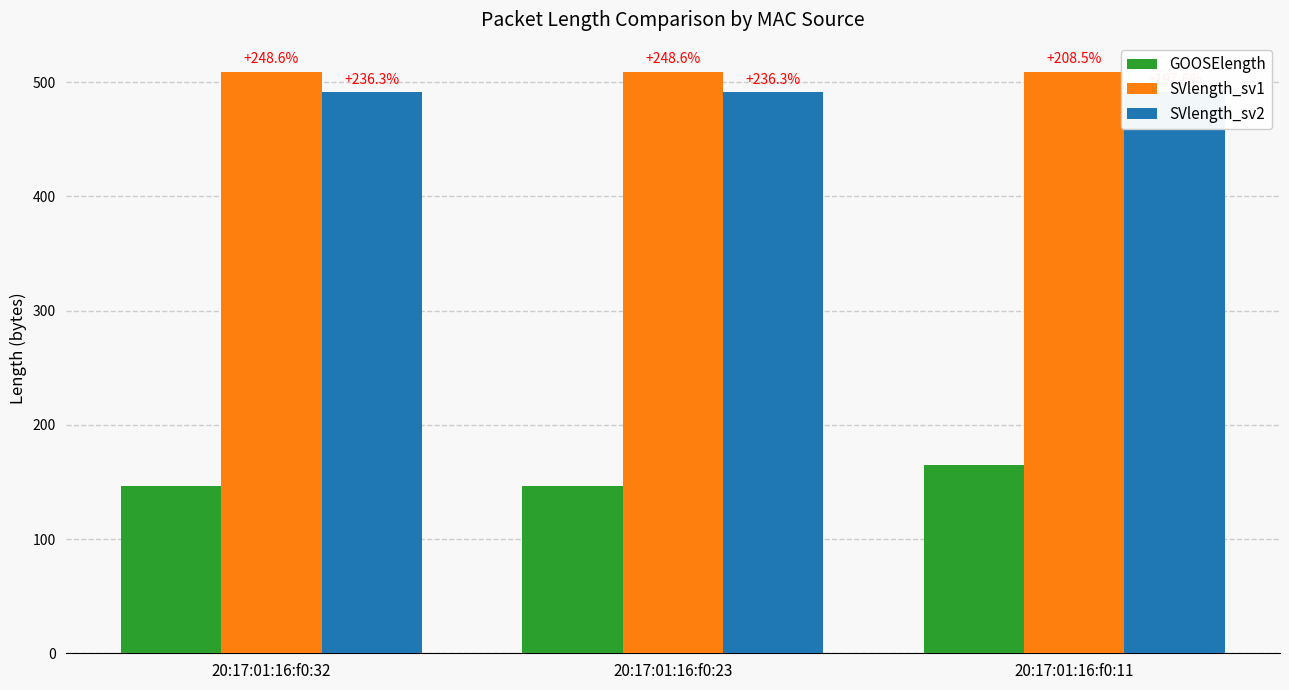

How many groups of bars are there?

3